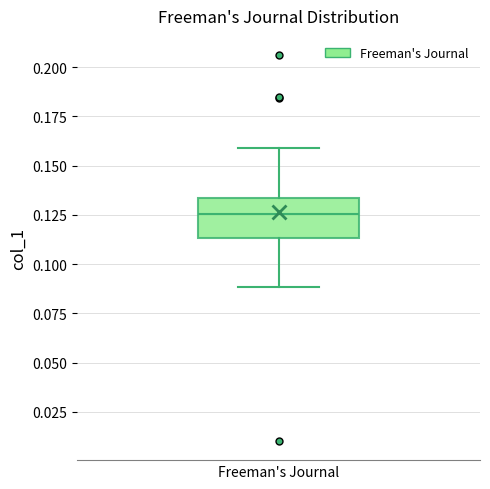

Read this box plot against the y-axis: the position of the median line, the range covered by the box, and the ends of both whiskers. The values are not printed on the chart, so give them approximately, as read against the axis.

median 0.125, box 0.115 to 0.135, whiskers 0.090 to 0.160